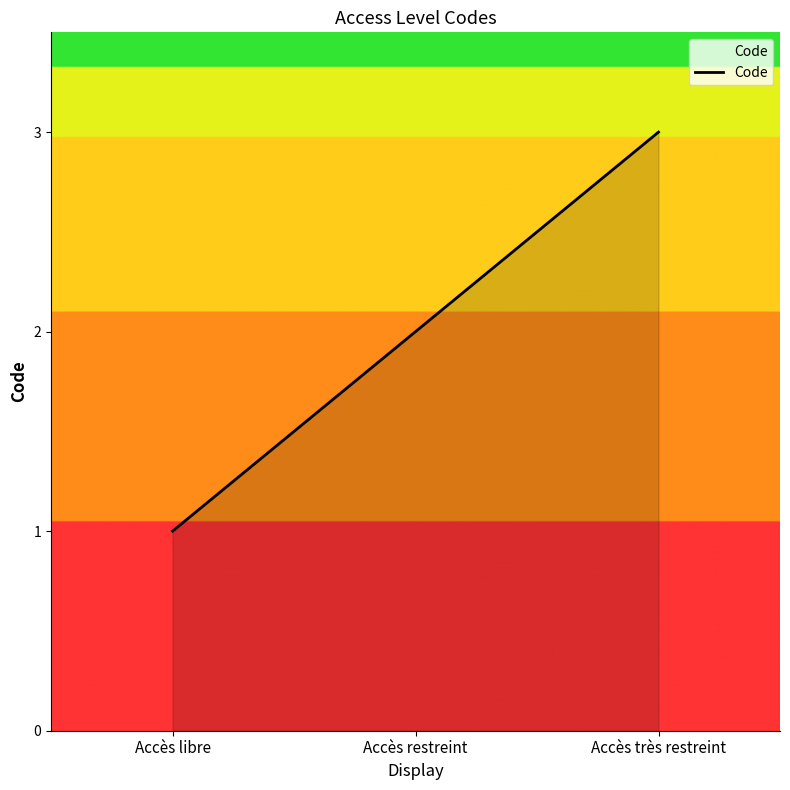

What is the smallest value displayed?

1